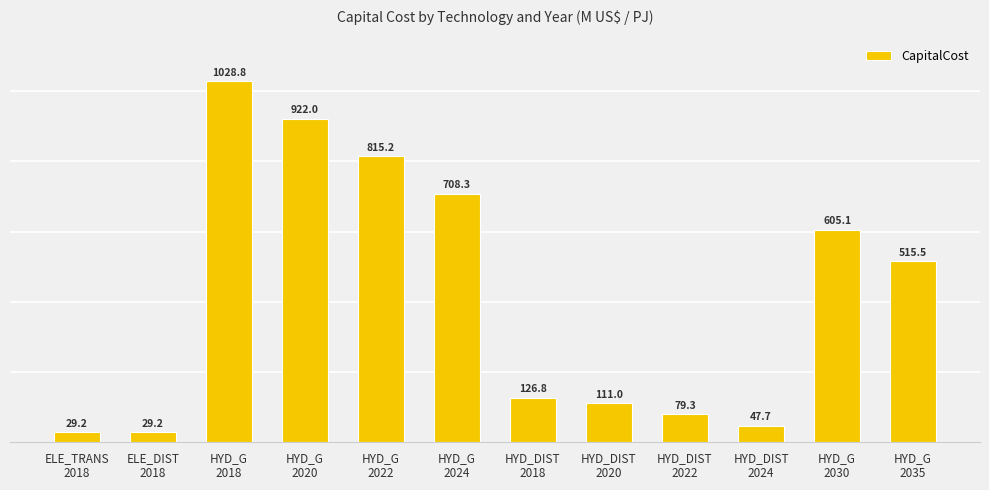

What is the minimum value shown in the chart?

29.2